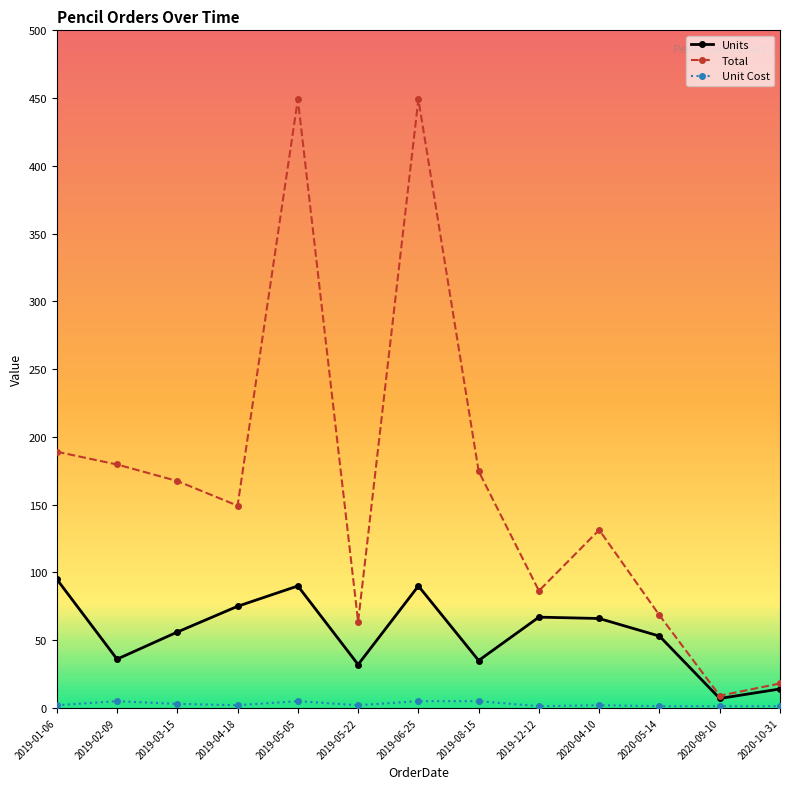

True or false: Units has more than 0 points higher than both neighbors.

True